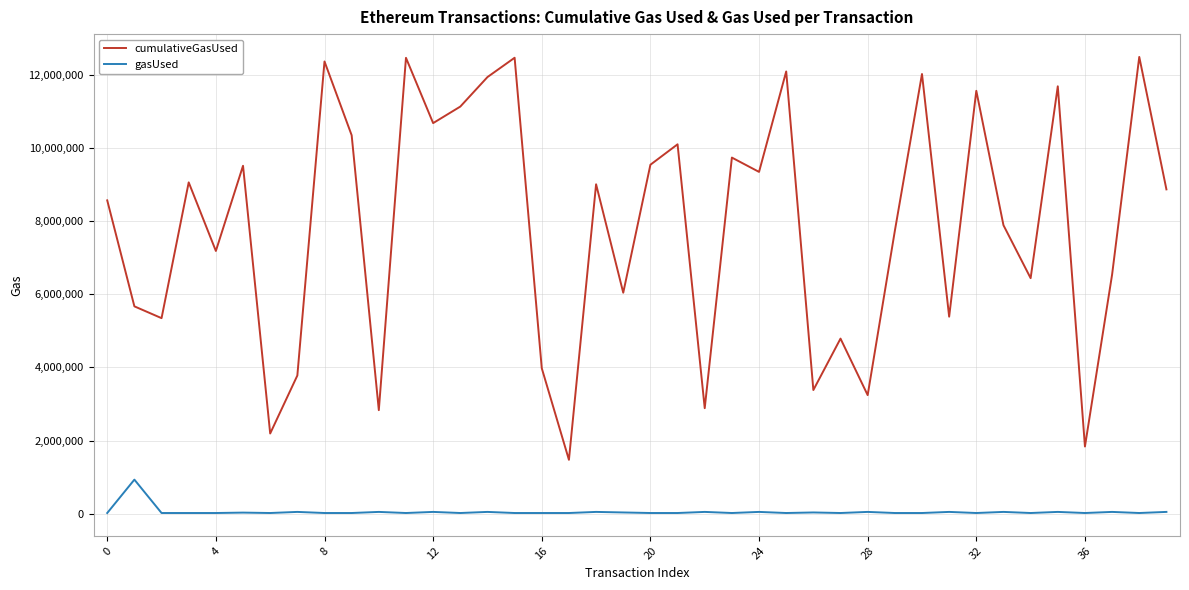

True or false: cumulativeGasUsed and gasUsed cross at least once.

False